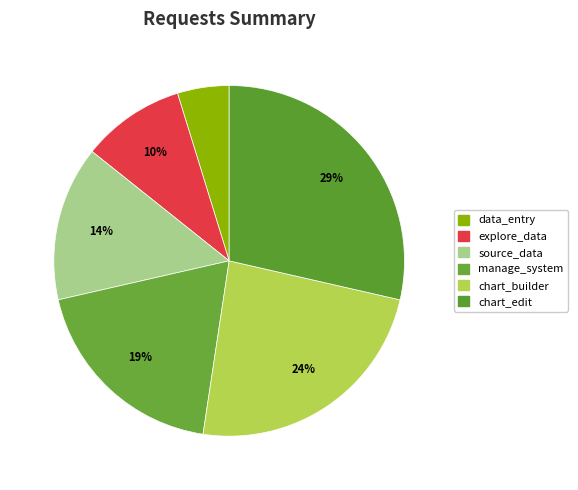

What is the largest slice in the pie chart?

chart_edit